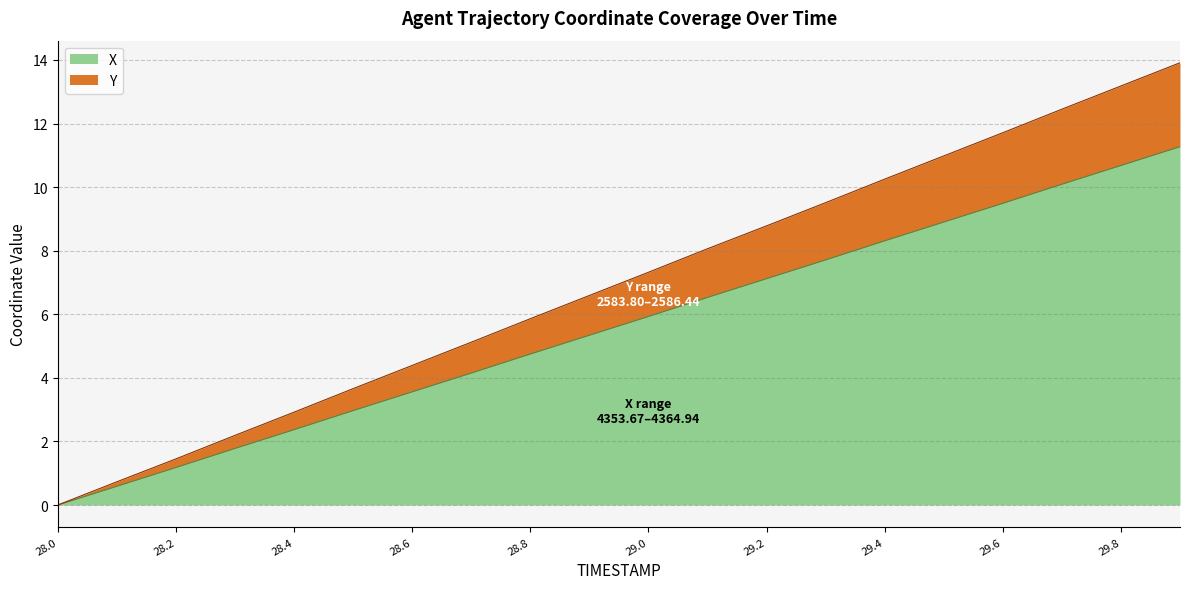

What is the difference between the second highest and second lowest values in the X series?

10.1